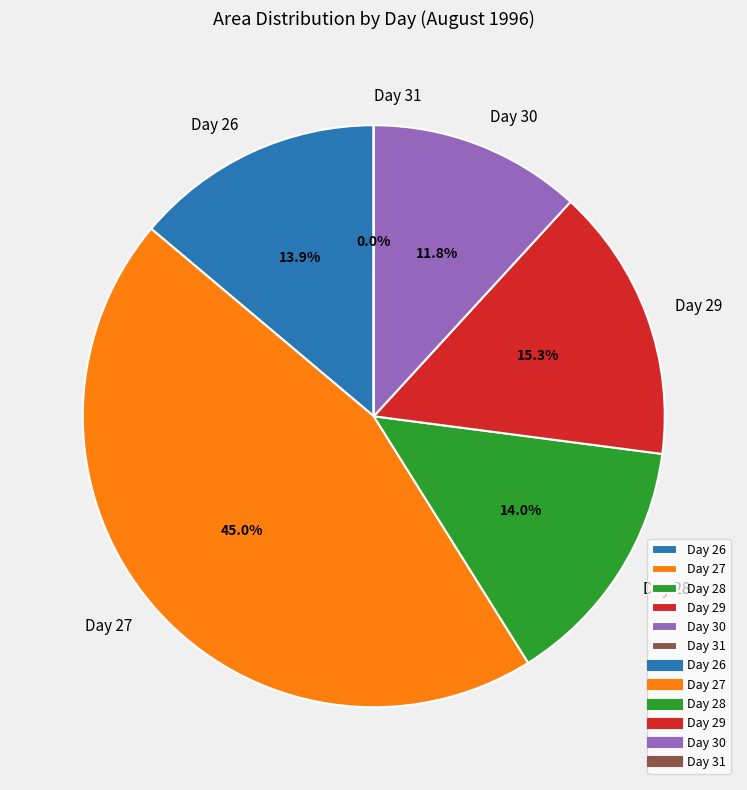

Combined, do Day 29 and Day 26 account for over 50%?

No